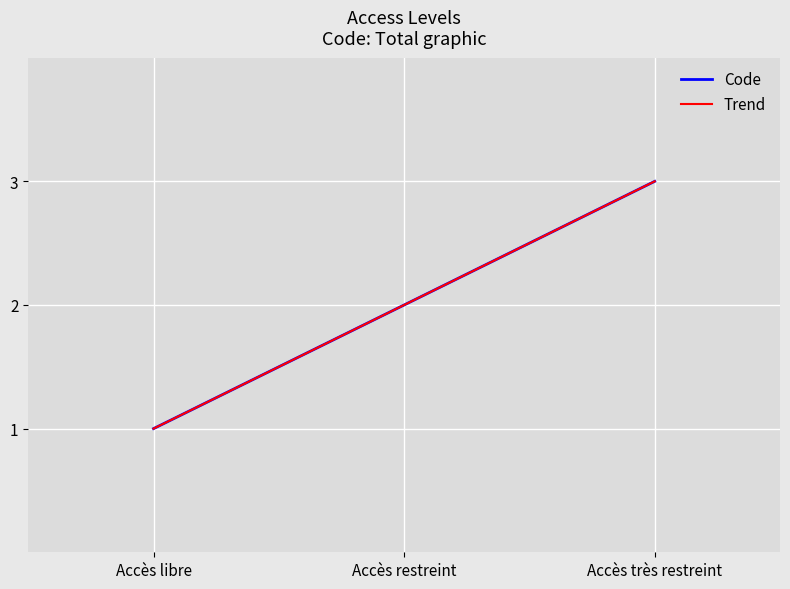

The value of Code at Accès très restreint is 3. True or false?

True